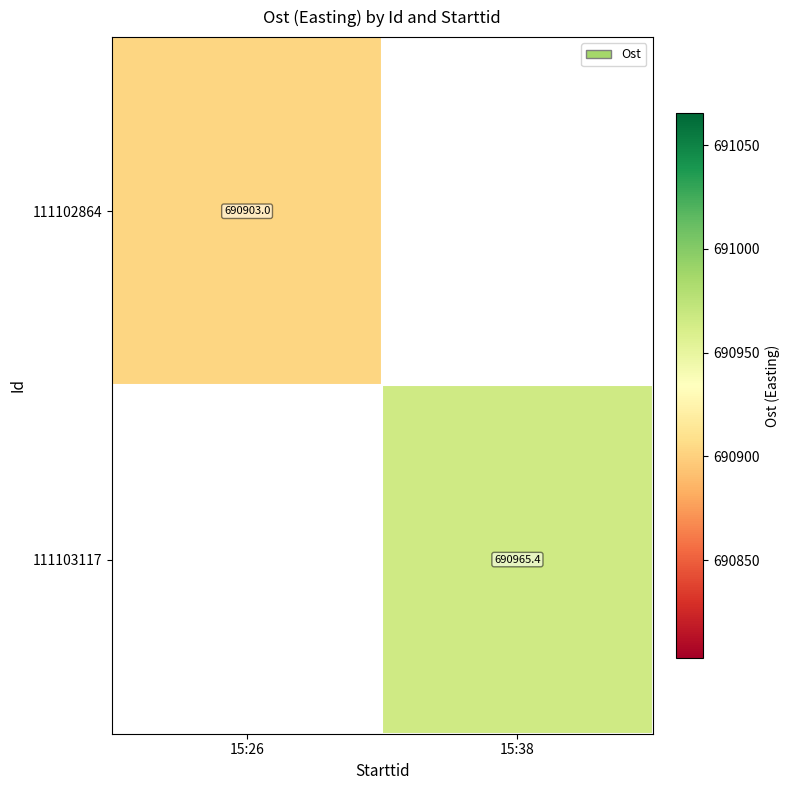

Is the value of 111103117 at 15:38 greater than the value of 111102864 at 15:26?

Yes